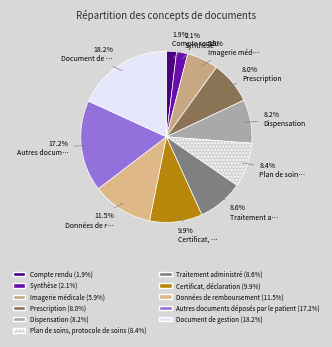

What percentage is NOT represented by Compte rendu?

98.1%